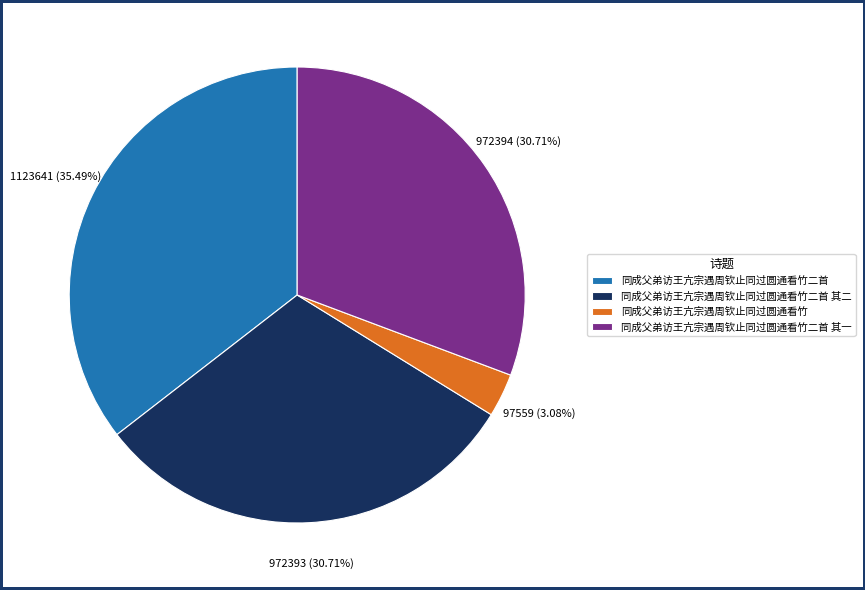

Combined, do 同成父弟访王亢宗遇周钦止同过圆通看竹二首 其二 and 同成父弟访王亢宗遇周钦止同过圆通看竹二首 account for over 50%?

Yes